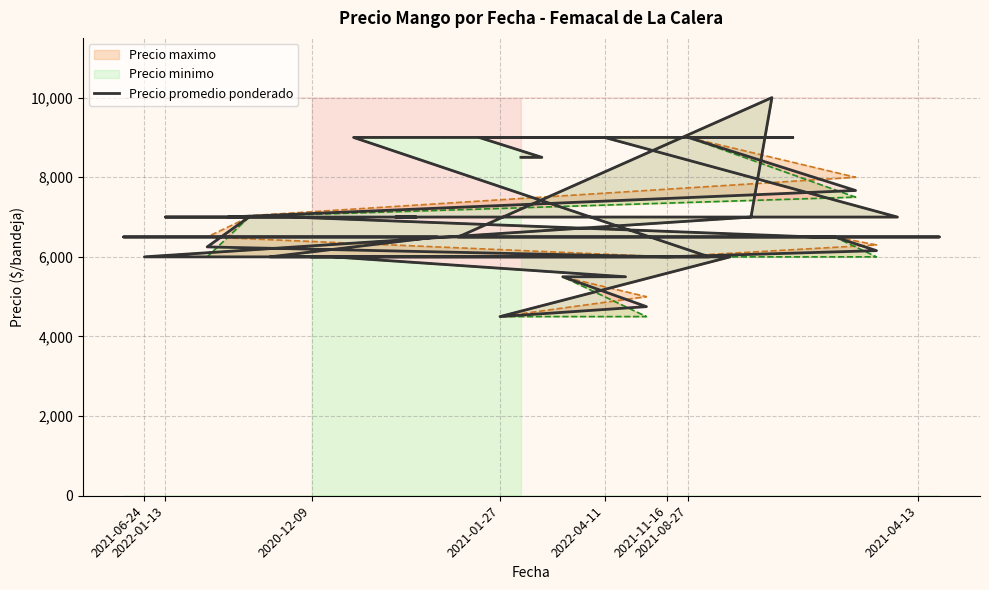

True or false: Precio minimo has more than 1 interior local peaks.

False